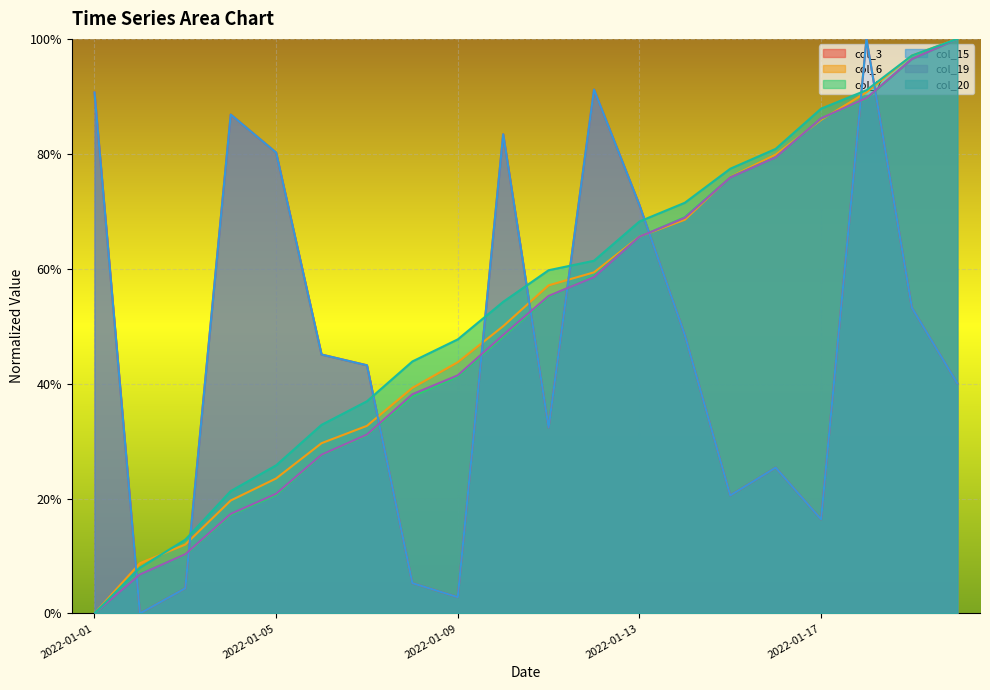

True or false: col_7 has more than 0 interior local peaks.

False